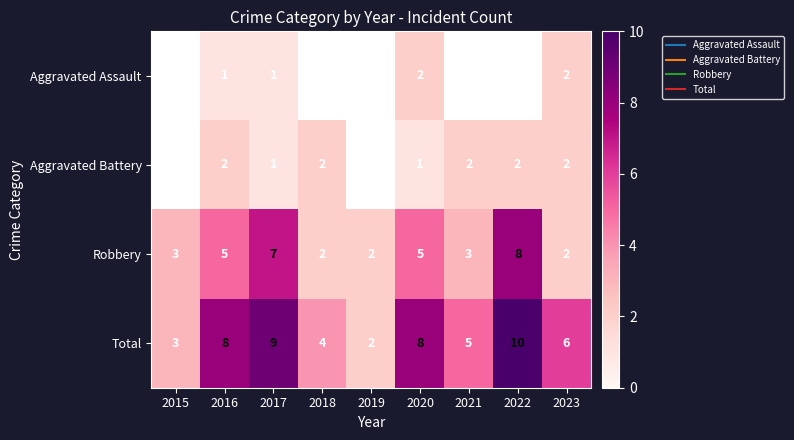

At which category does the chart reach its peak across all series?

2022